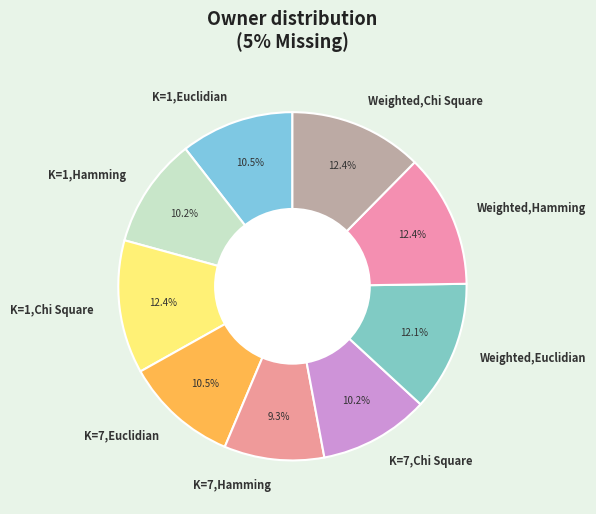

Which slice is the smallest?

K=7,Hamming